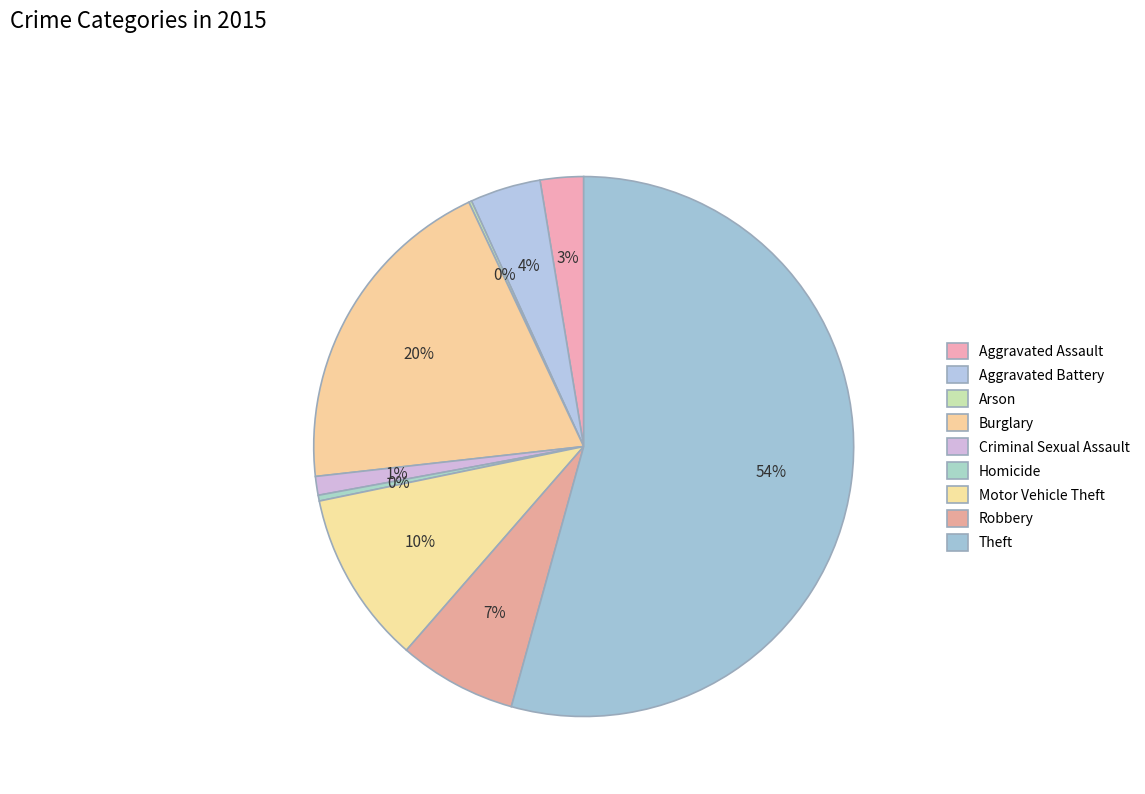

What percentage is the Robbery slice, to the nearest percent?

7%